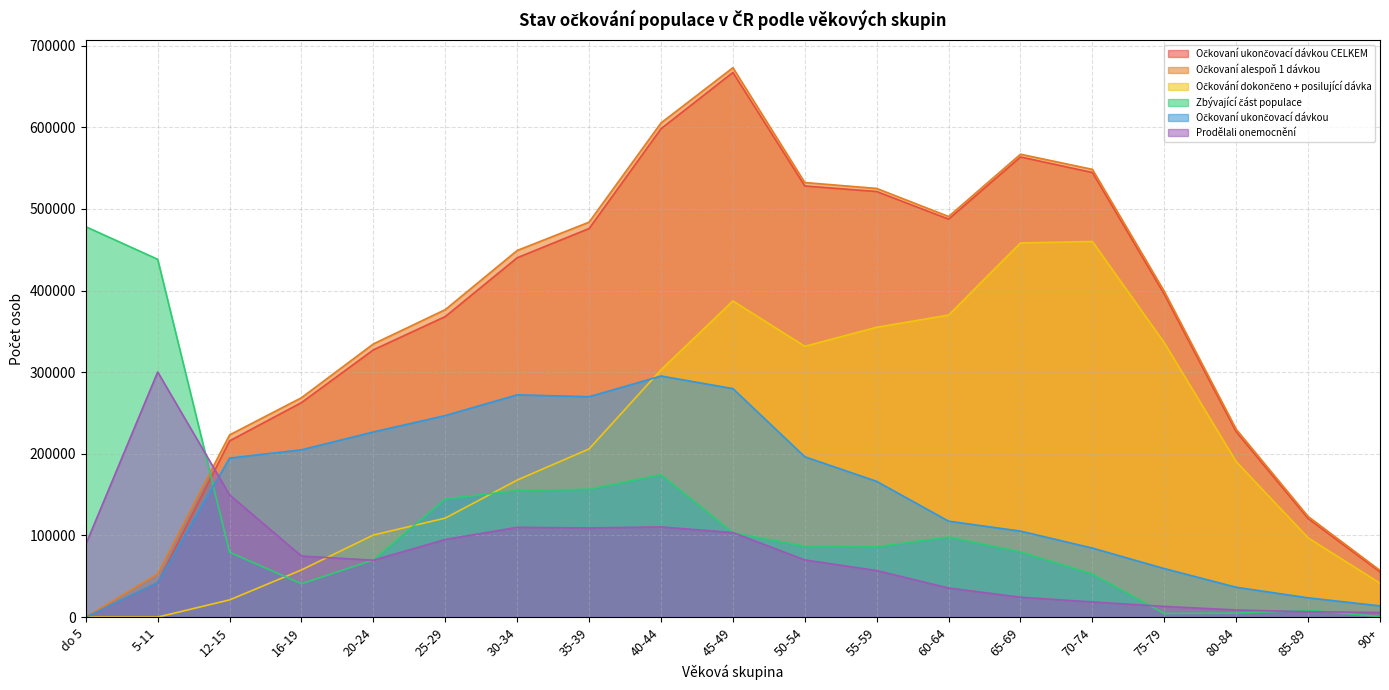

Reading right to left, what are all the values shown in this chart?

Očkovaní ukončovací dávkou CELKEM: 90+=55315	85-89=120689	80-84=226951	75-79=395402	70-74=544623	65-69=563670	60-64=487498	55-59=521318	50-54=528145	45-49=667191	40-44=598279	35-39=475995	30-34=440205	25-29=368174	20-24=327378	16-19=262802	12-15=215894	5-11=42117	do 5=1
Očkovaní alespoň 1 dávkou: 90+=57183	85-89=123256	80-84=230071	75-79=398983	70-74=548465	65-69=567026	60-64=490718	55-59=525091	50-54=532338	45-49=672993	40-44=605314	35-39=483810	30-34=449116	25-29=376664	20-24=334663	16-19=268766	12-15=223197	5-11=52897	do 5=1
Očkování dokončeno + posilující dávka: 90+=41573	85-89=97085	80-84=190380	75-79=335954	70-74=460085	65-69=458328	60-64=369990	55-59=355047	50-54=331727	45-49=387285	40-44=302929	35-39=206038	30-34=167882	25-29=121273	20-24=100558	16-19=57826	12-15=21095	5-11=1	do 5=0
Zbývající část populace: 90+=607	85-89=8445	80-84=4875	75-79=4449	70-74=52787	65-69=79787	60-64=98075	55-59=86136	50-54=86794	45-49=103461	40-44=174431	35-39=156558	30-34=155079	25-29=144764	20-24=70009	16-19=40871	12-15=79485	5-11=438319	do 5=478209
Očkovaní ukončovací dávkou: 90+=13742	85-89=23604	80-84=36571	75-79=59448	70-74=84538	65-69=105342	60-64=117508	55-59=166271	50-54=196418	45-49=279906	40-44=295350	35-39=269957	30-34=272323	25-29=246901	20-24=226820	16-19=204976	12-15=194799	5-11=42116	do 5=1
Prodělali onemocnění: 90+=5619	85-89=6586	80-84=8775	75-79=13087	70-74=18574	65-69=24358	60-64=35637	55-59=57013	50-54=70034	45-49=103548	40-44=110481	35-39=109223	30-34=109985	25-29=95078	20-24=69718	16-19=74729	12-15=149649	5-11=300284	do 5=89048